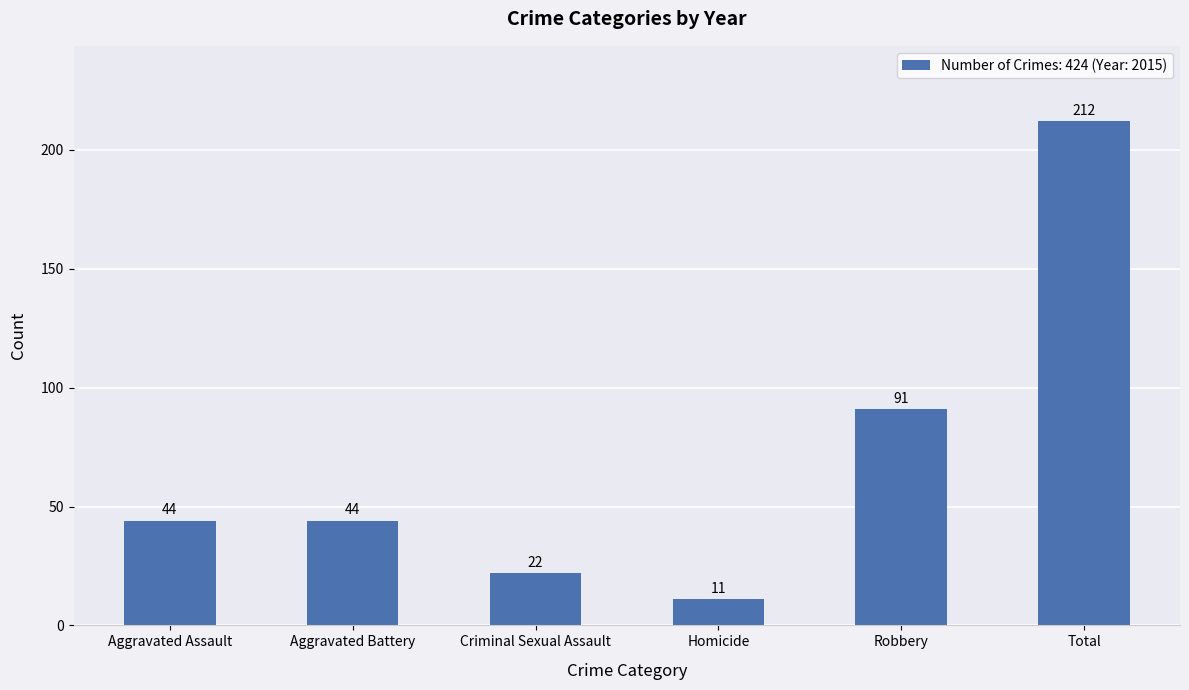

How many data points does each series have?

6